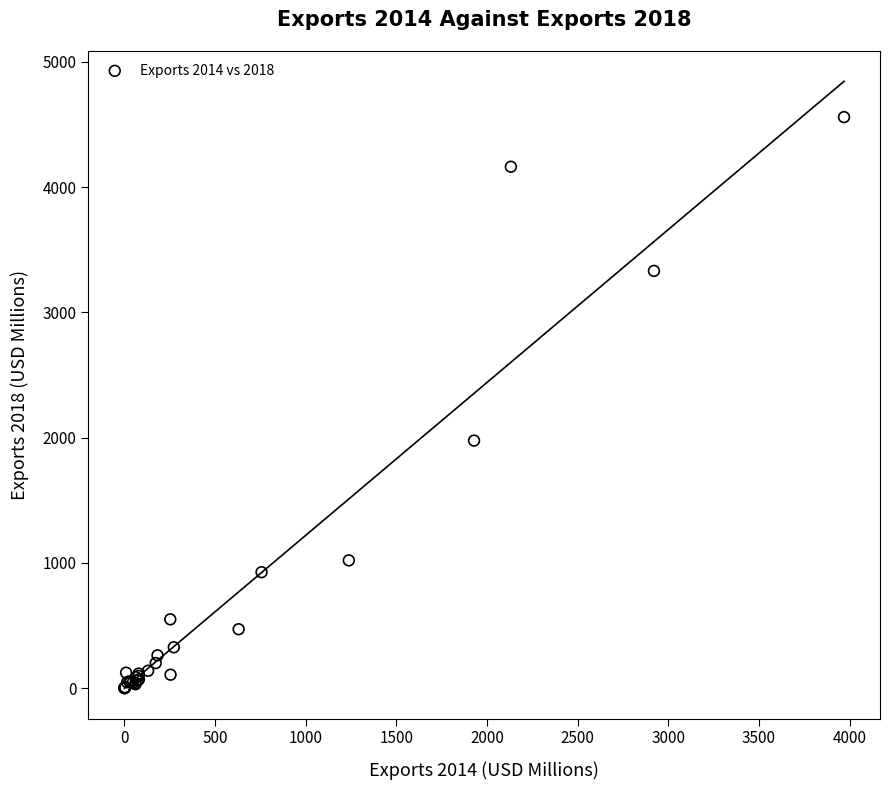

What Y value in the scatter plot is closest to 2280?

1976.5